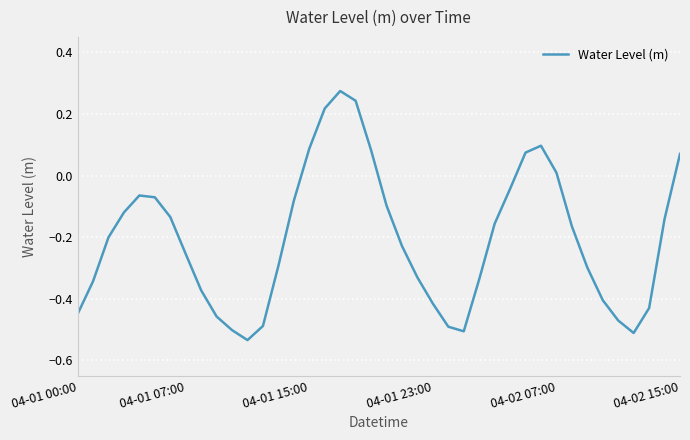

How many lines are shown in the chart?

1